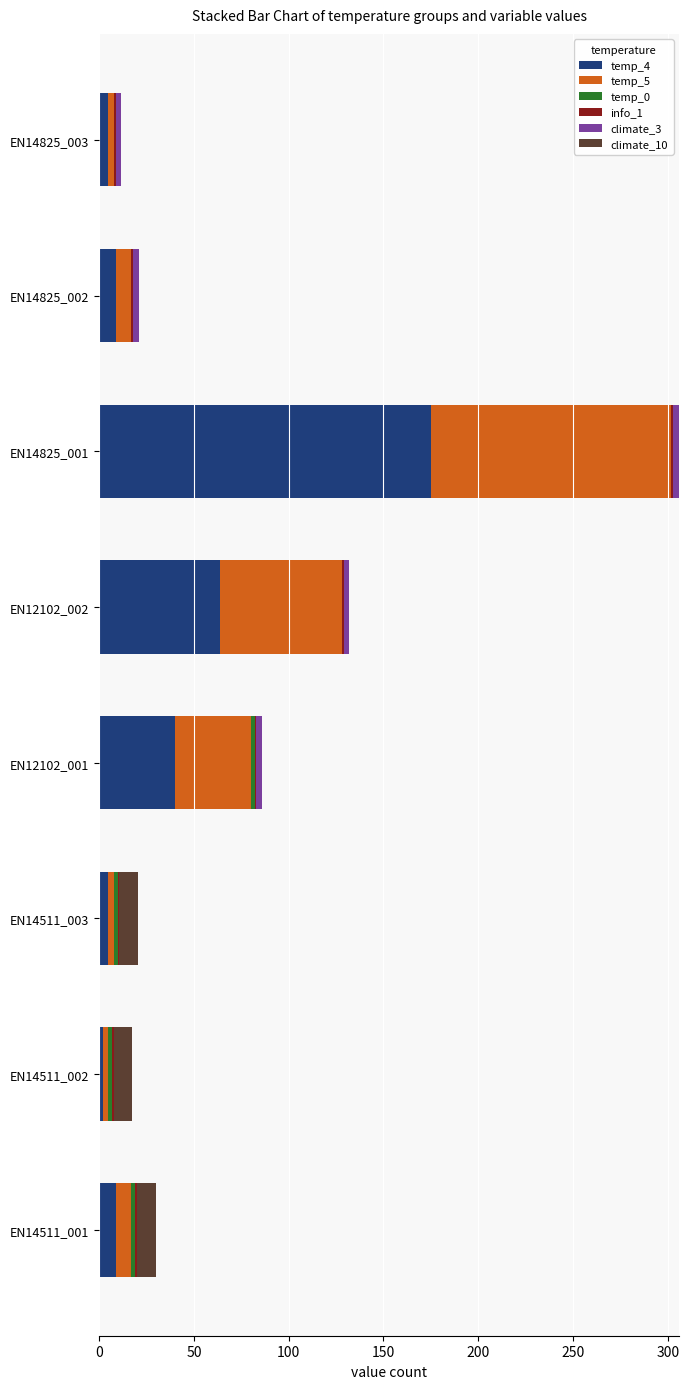

What is the highest value of the temp_4 series?

175.0